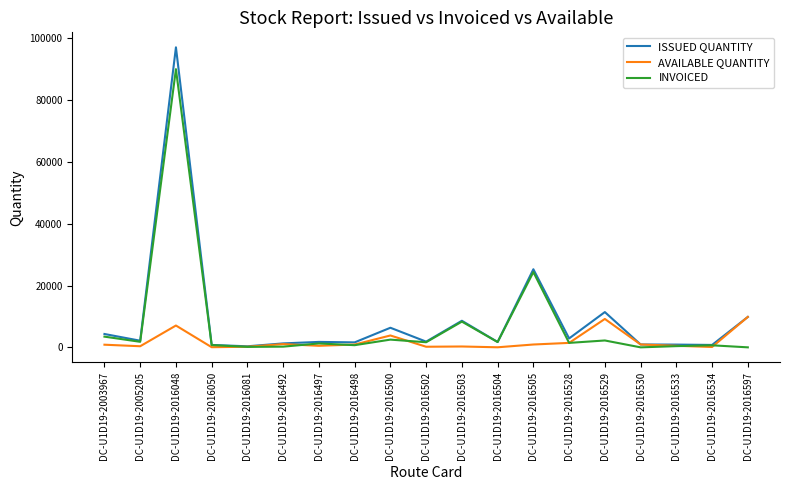

True or false: INVOICED has a value of 3465 at DC-U1D19-2003967.

True